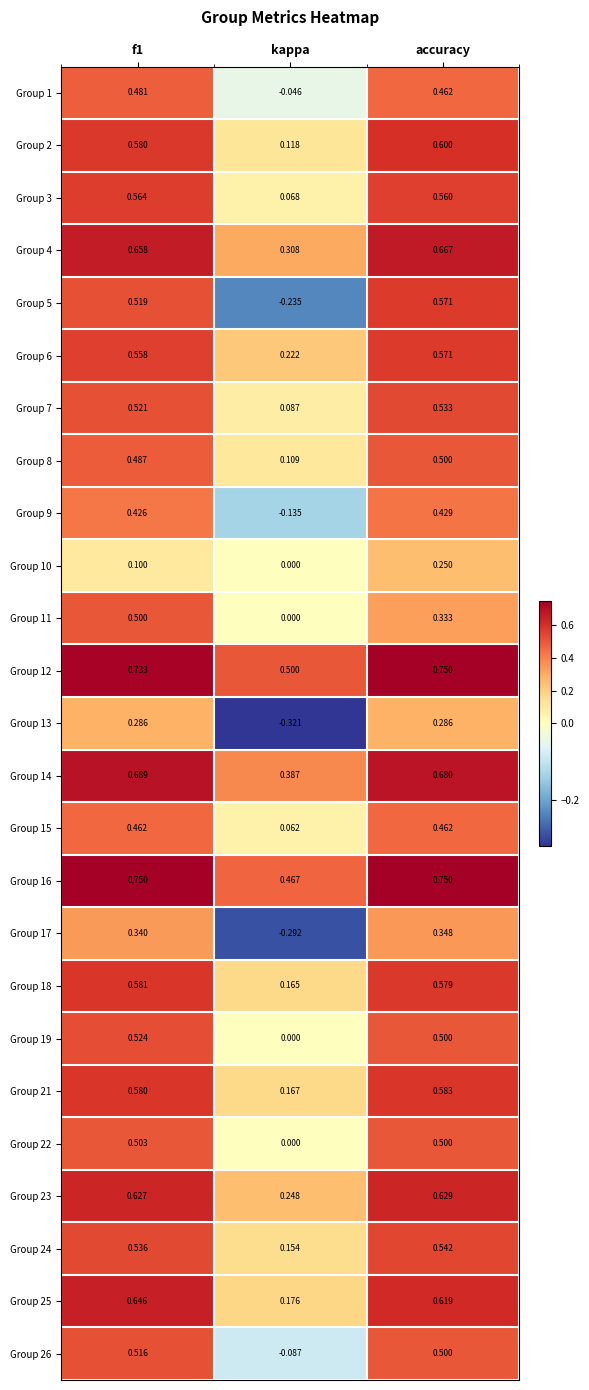

At which label is Group 26 closest to 0?

kappa